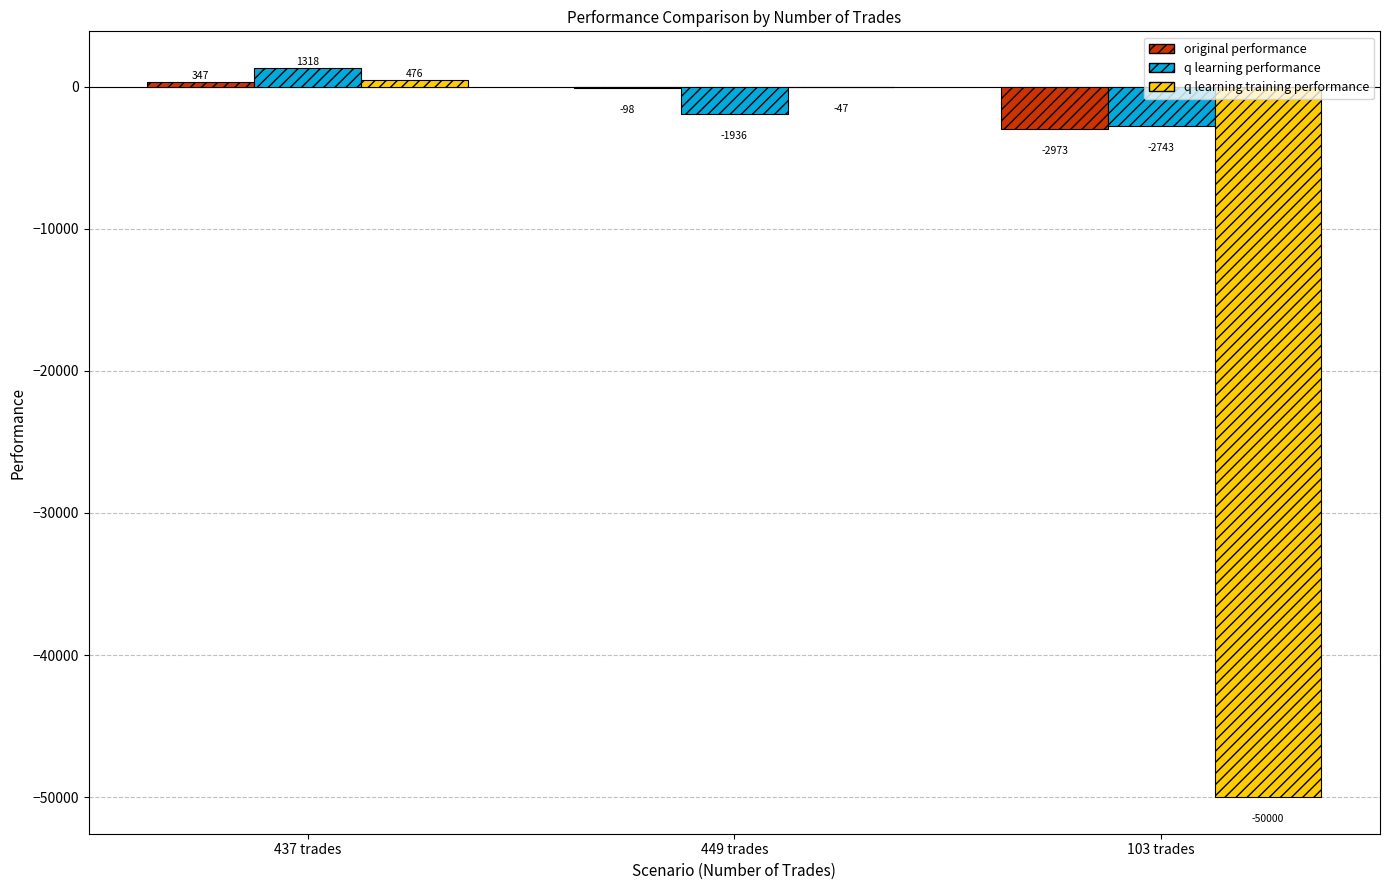

Does the chart contain stacked bars?

No